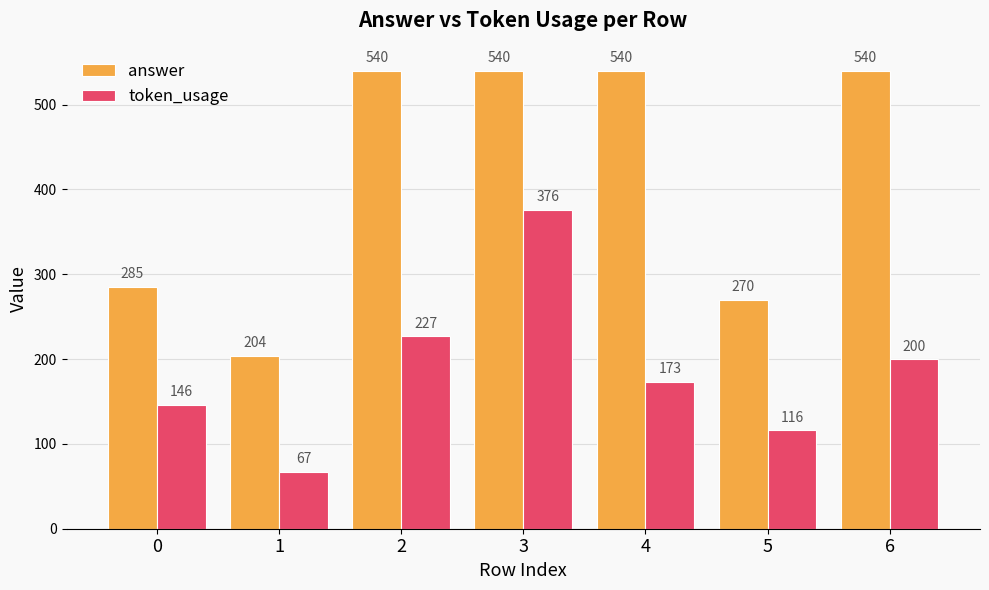

Which series has the largest range (max minus min)?

answer